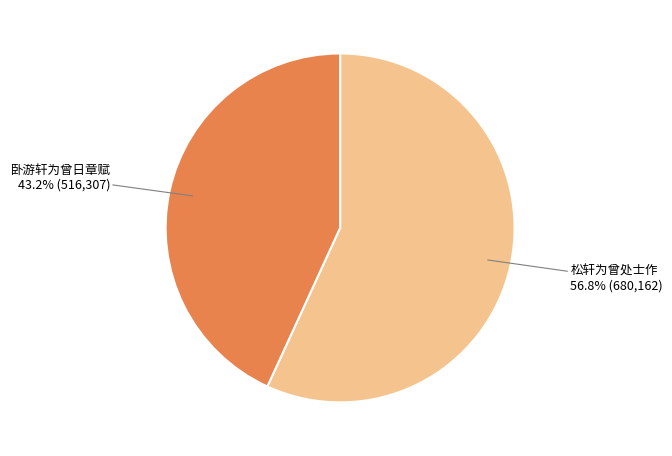

Does any single category account for the majority?

Yes